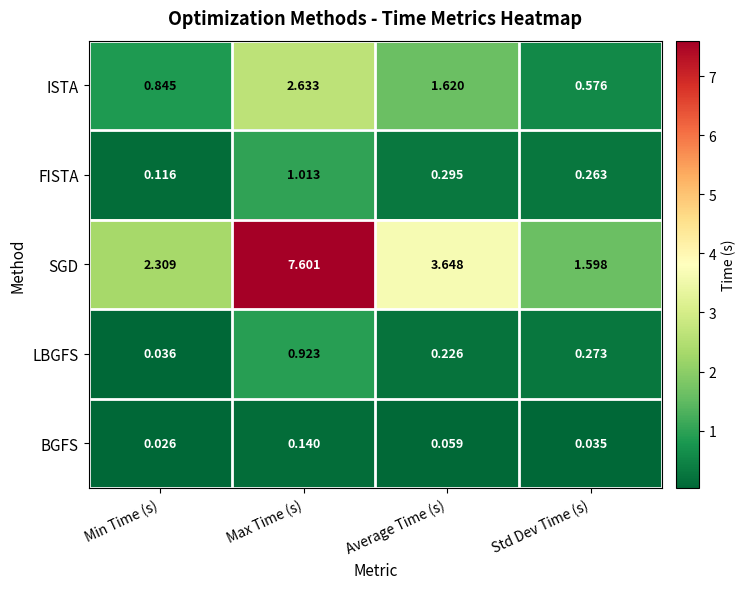

How many distinct data groups are displayed?

5